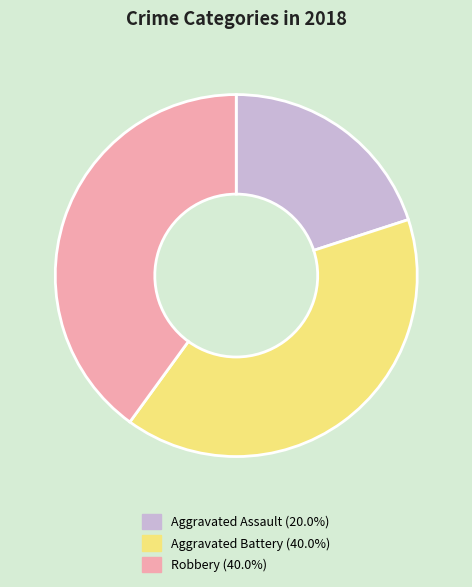

Is Aggravated Battery the majority of the pie?

No